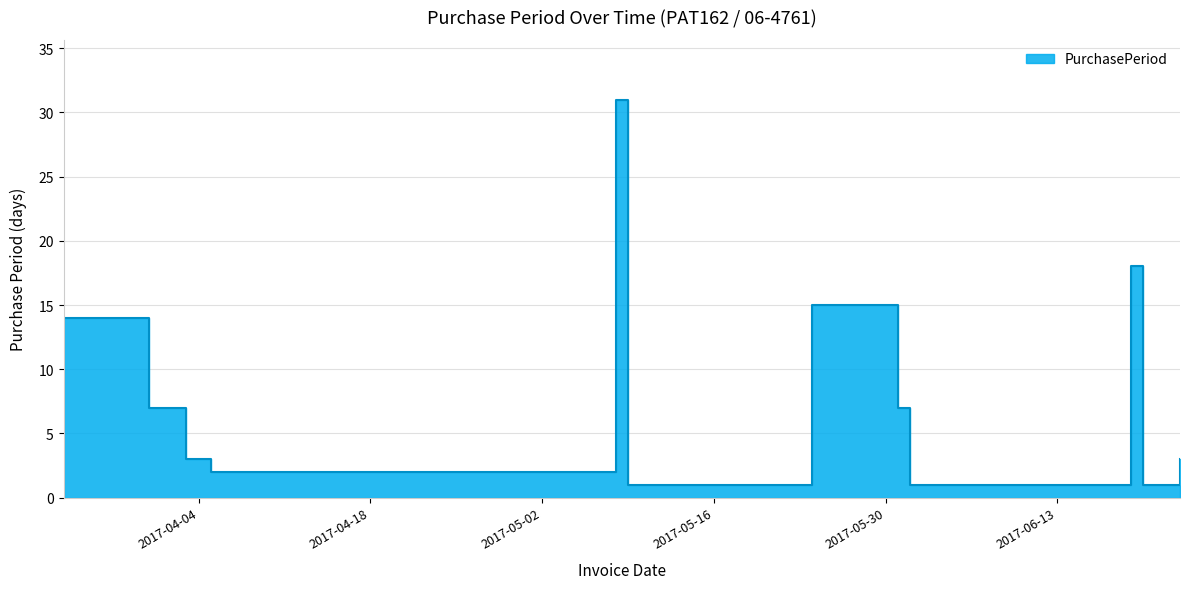

How many series are shown in this chart?

1